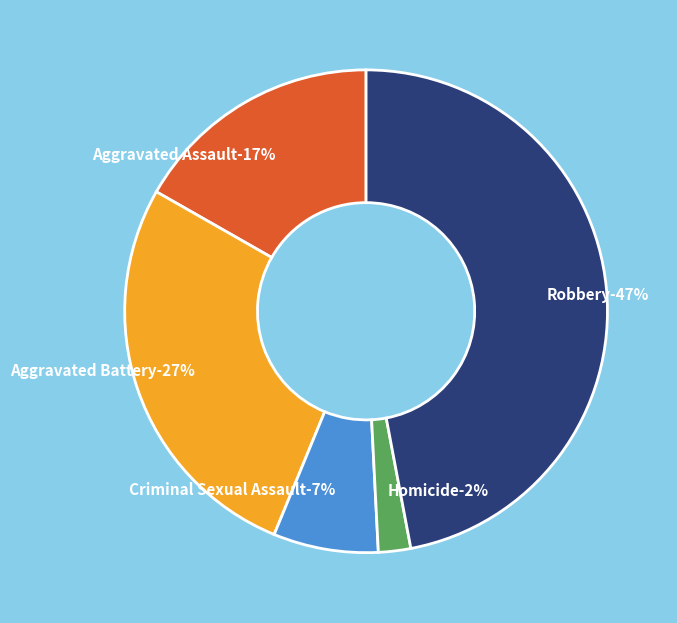

Rank the categories by value from lowest to highest.

Homicide, Criminal Sexual Assault, Aggravated Assault, Aggravated Battery, Robbery